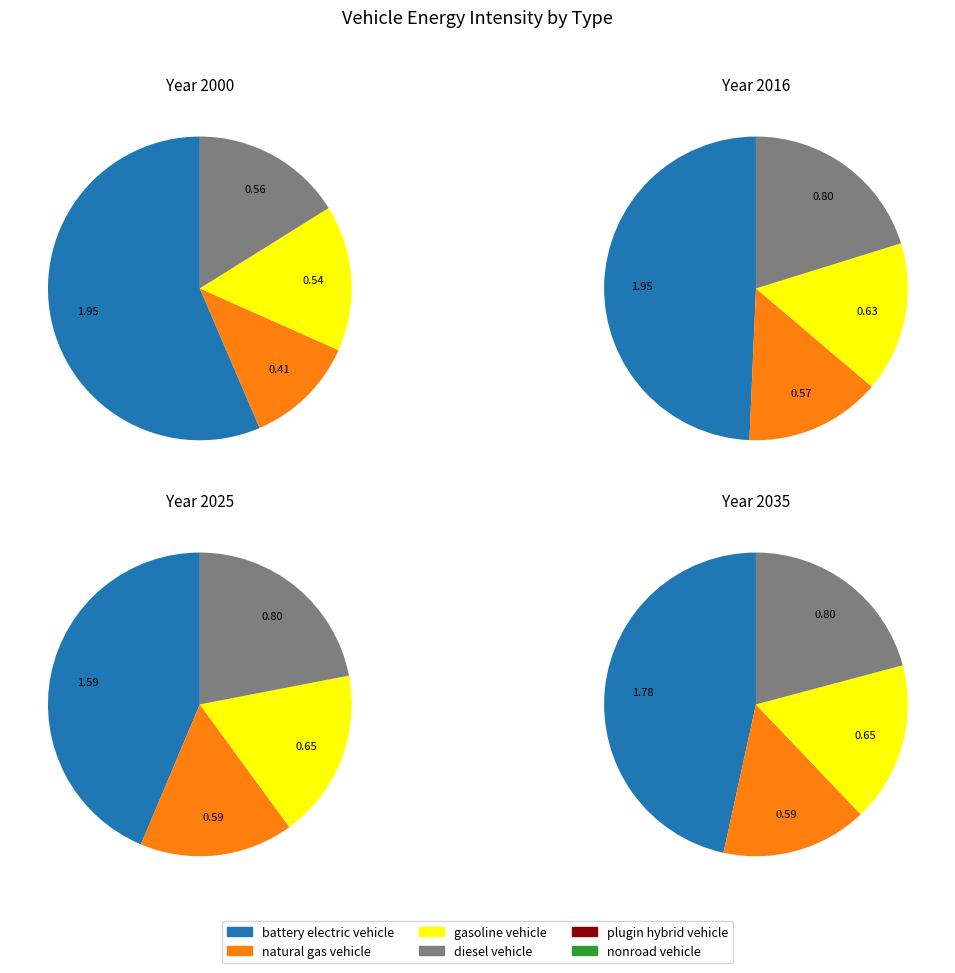

What percentage do 3 and 2 together represent?

46.4%